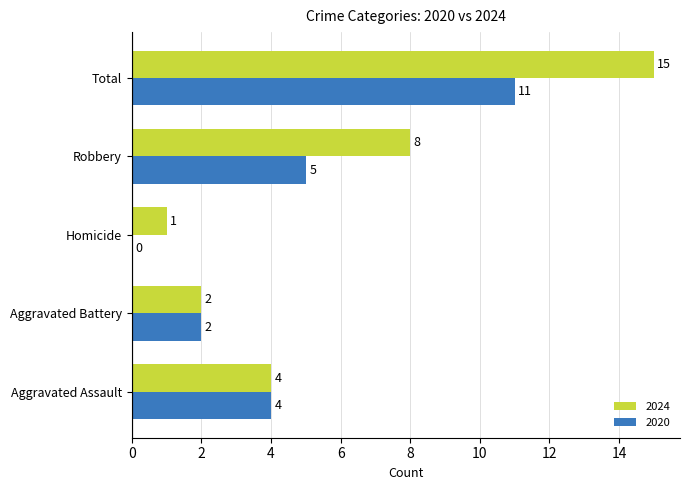

Is it true that 2020 equals 17 at Total?

False